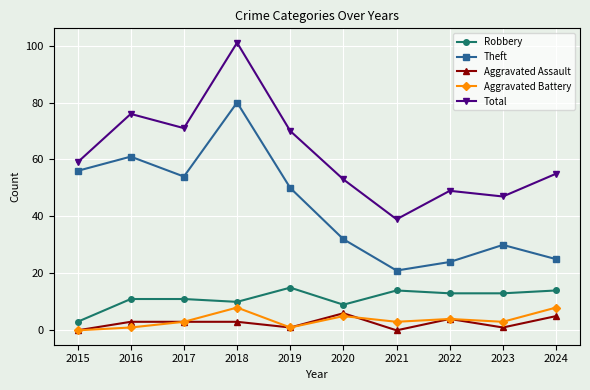

Reading right to left, what are all the values shown in this chart?

Robbery: 14	13	13	14	9	15	10	11	11	3
Theft: 25	30	24	21	32	50	80	54	61	56
Aggravated Assault: 5	1	4	0	6	1	3	3	3	0
Aggravated Battery: 8	3	4	3	5	1	8	3	1	0
Total: 55	47	49	39	53	70	101	71	76	59